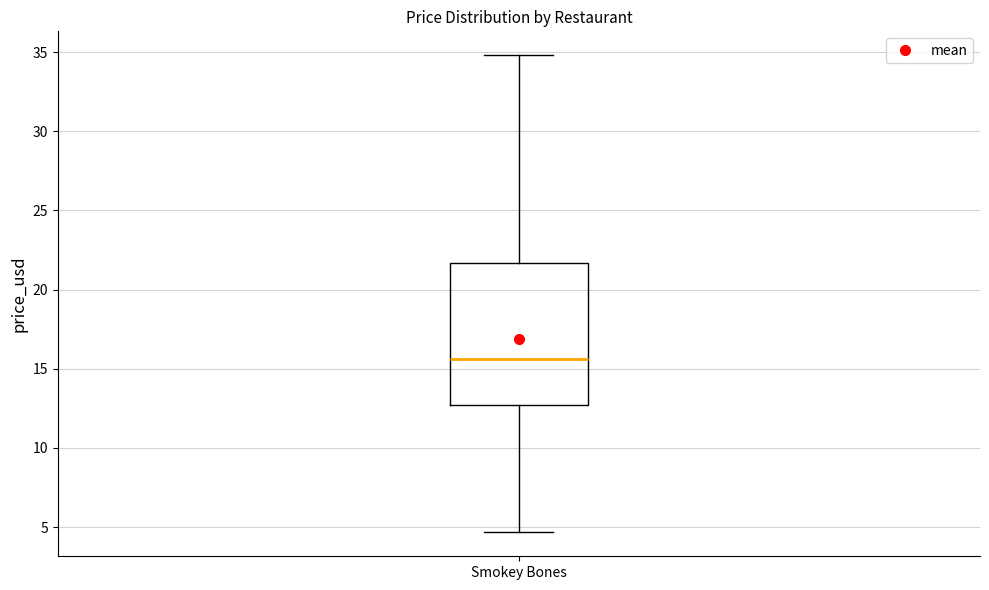

Transcribe this box plot: give where the median line is, the range the box spans, and where the two whiskers end, as read against the y-axis. The values are not printed on the chart, so give them approximately, as read against the axis.

median 15.5, box 12.5 to 21.5, whiskers 4.5 to 35.0